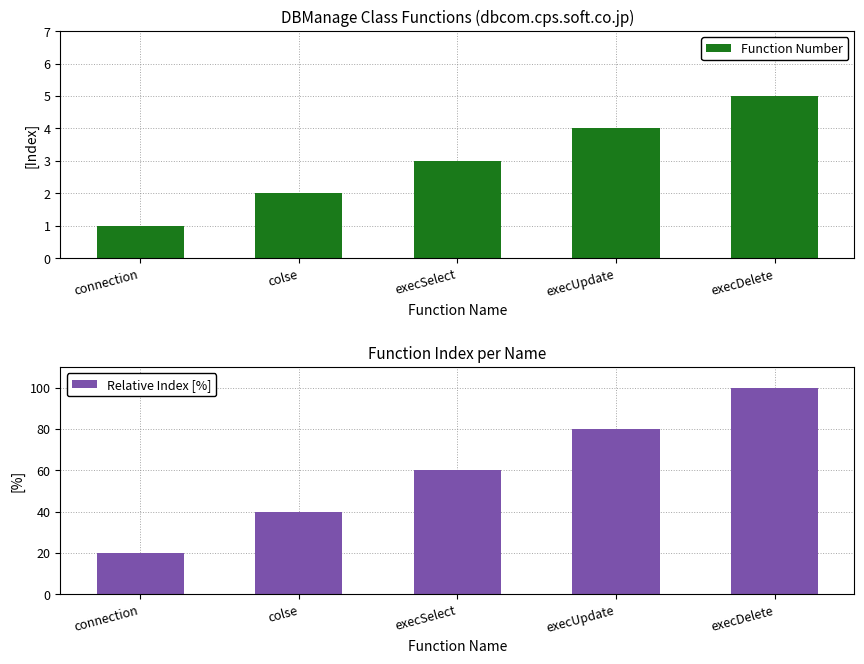

What is the total value across all series at execDelete?

105